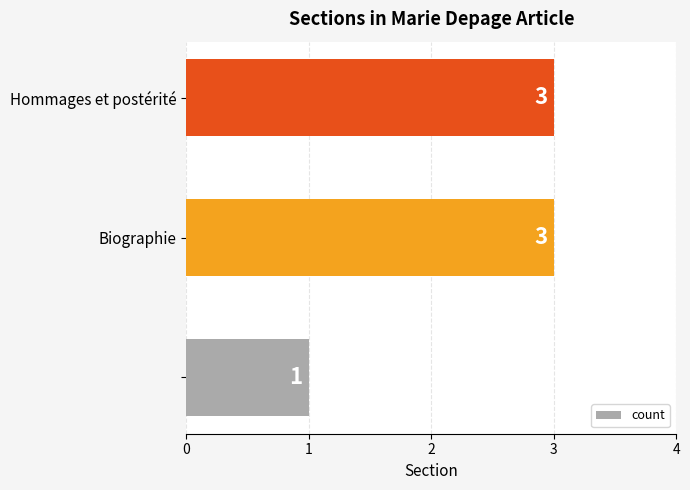

How many values are between 1 and 3?

3